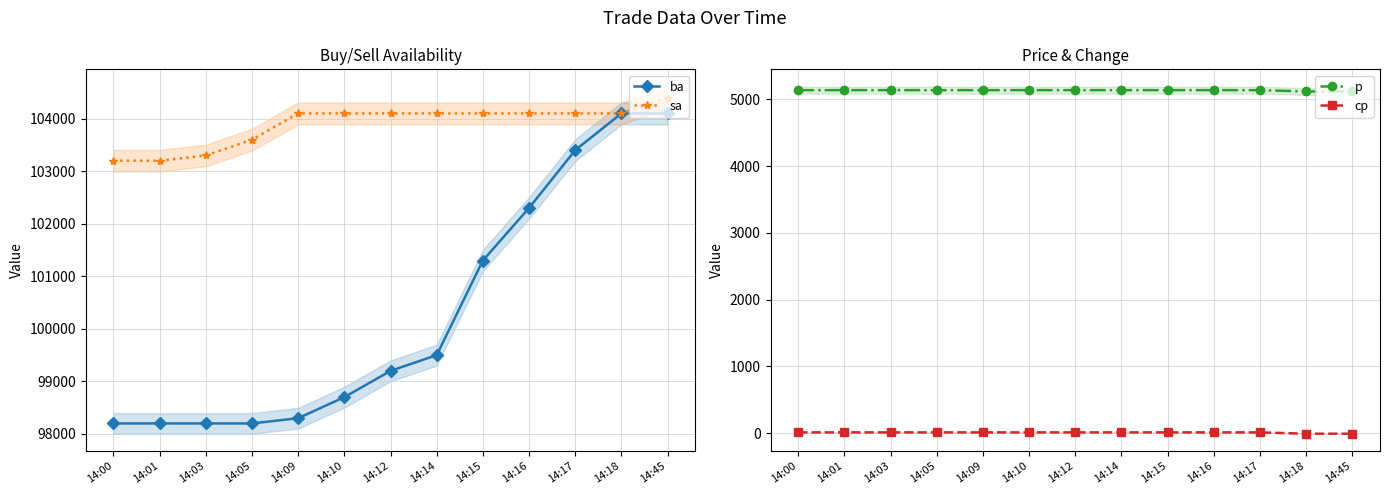

What is the average value of the cp series?

7